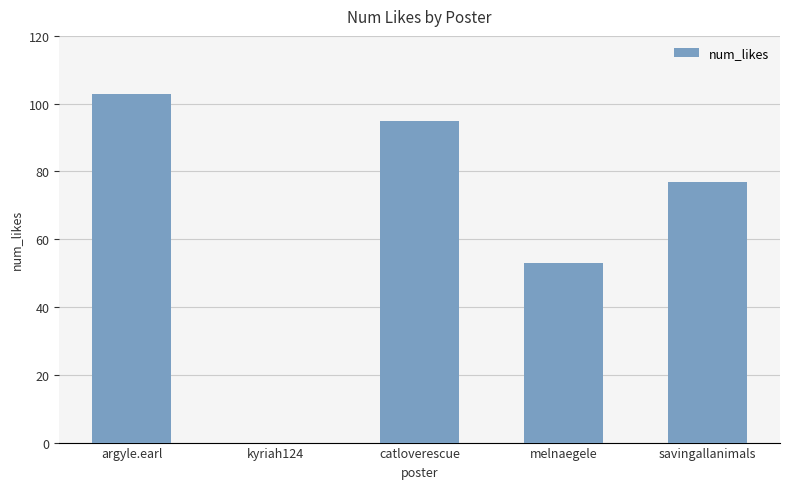

Reading right to left, what are all the values shown in this chart?

77	53	95	0	103